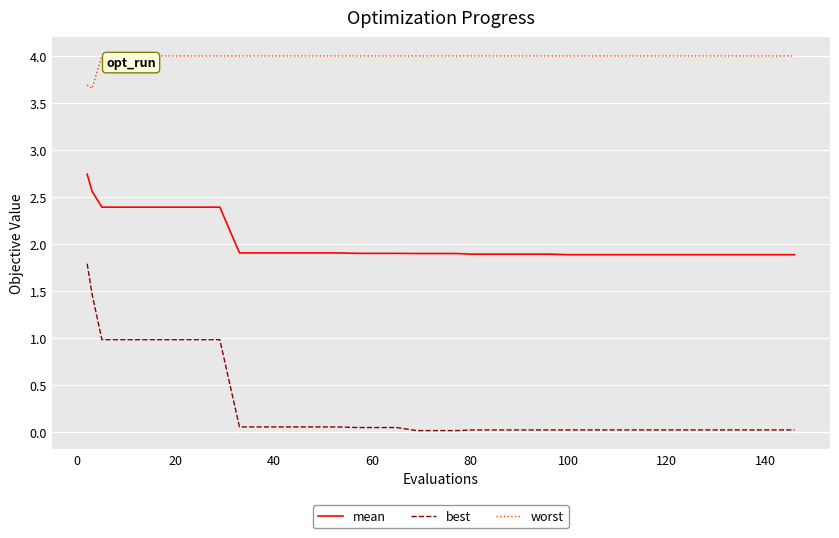

Which series has the largest range (max minus min)?

best